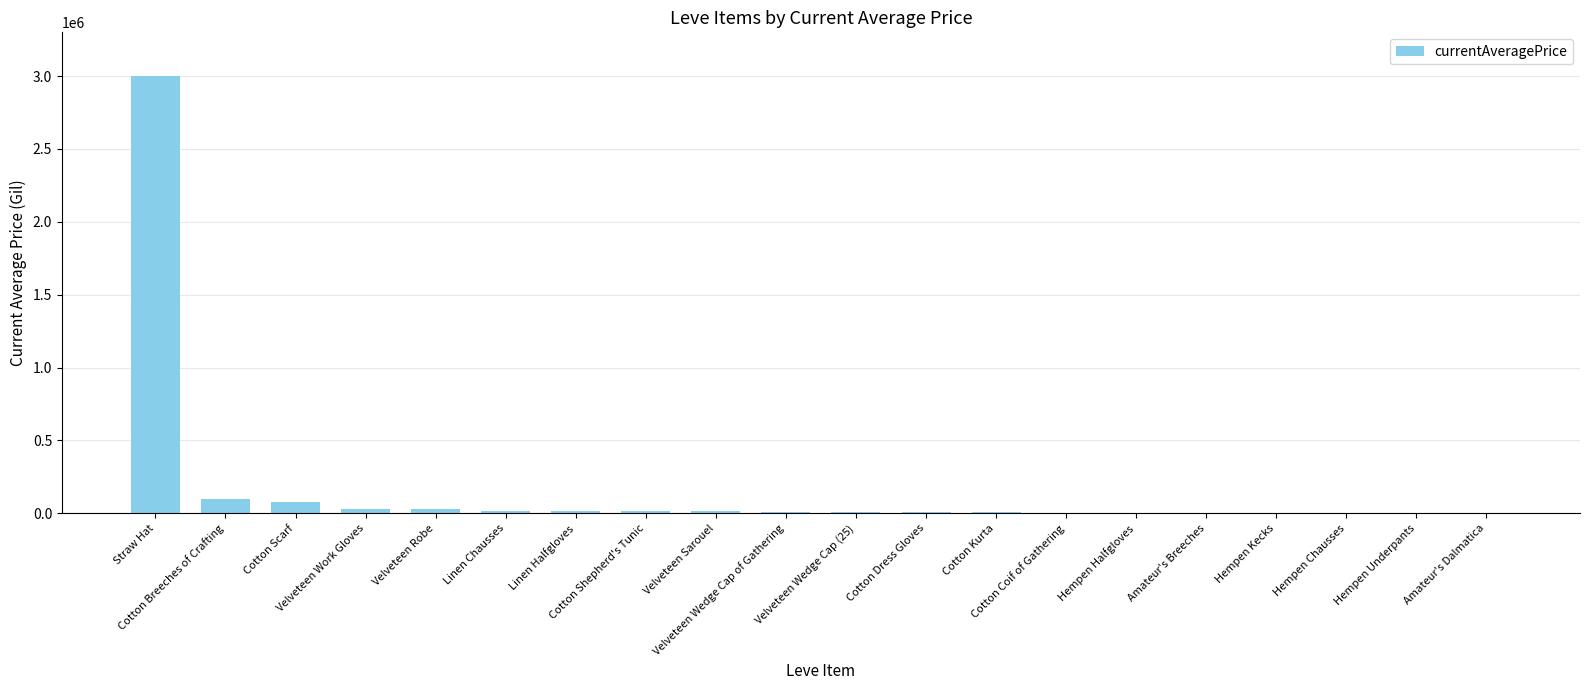

What is the sum of all values?

3374139.8